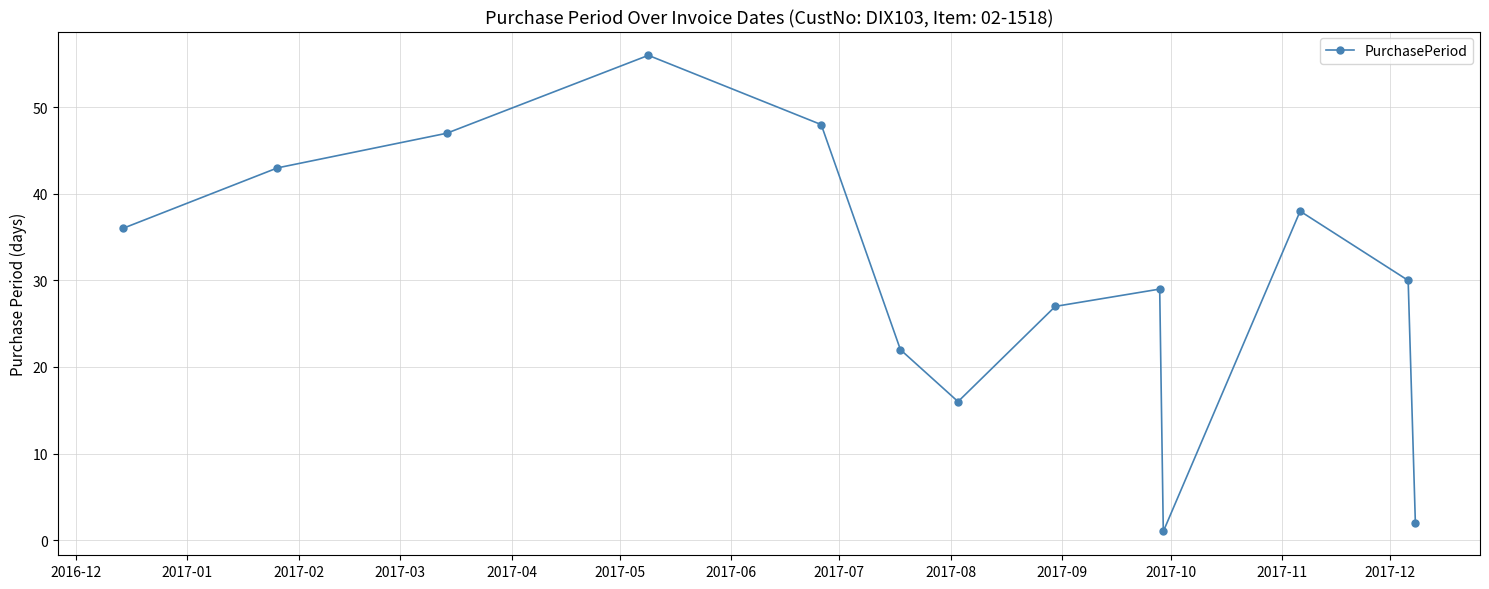

How many interior local valleys (lower than both neighbors) does the data have?

2